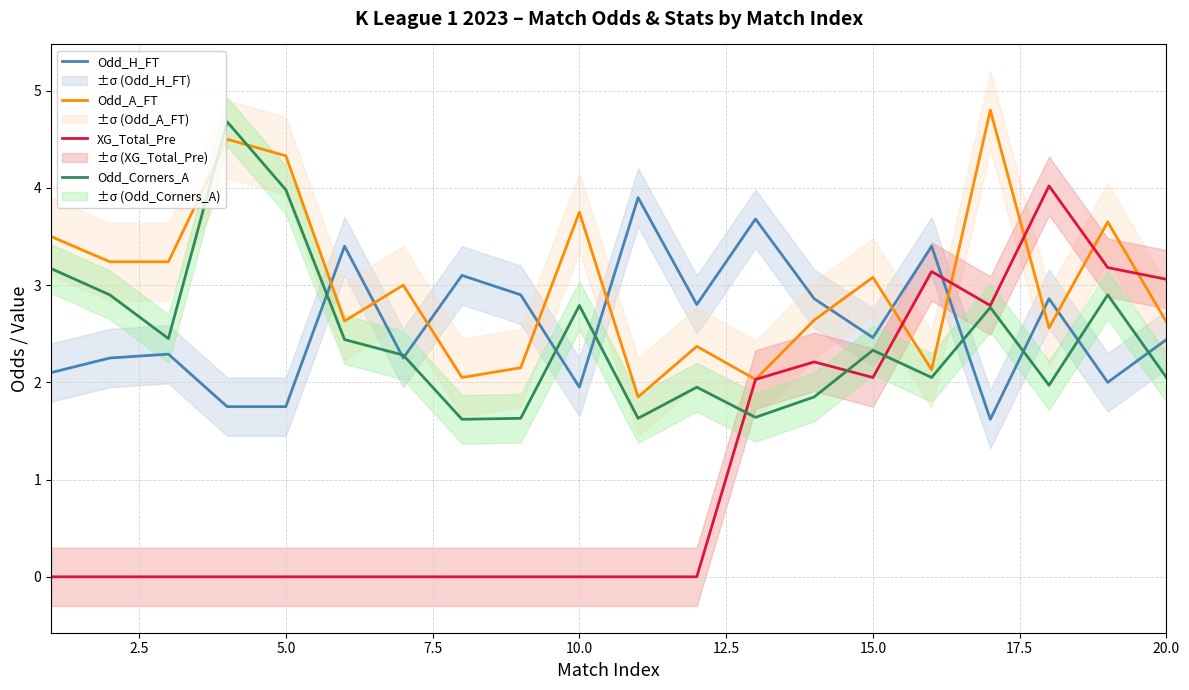

At how many categories does at least one series exceed 0?

20